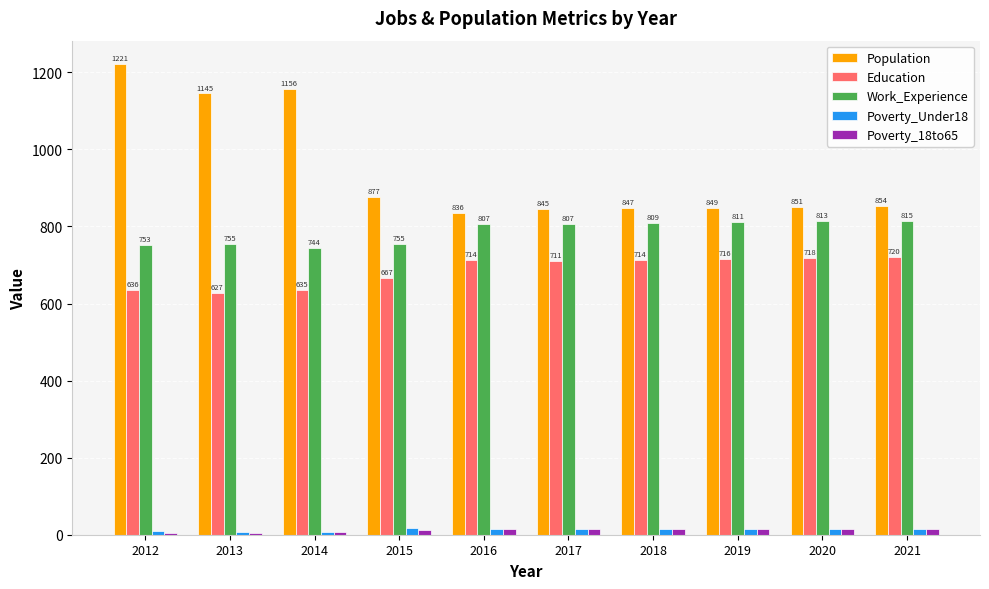

Rank the series at 2016 from lowest to highest value.

Poverty_Under18, Poverty_18to65, Education, Work_Experience, Population